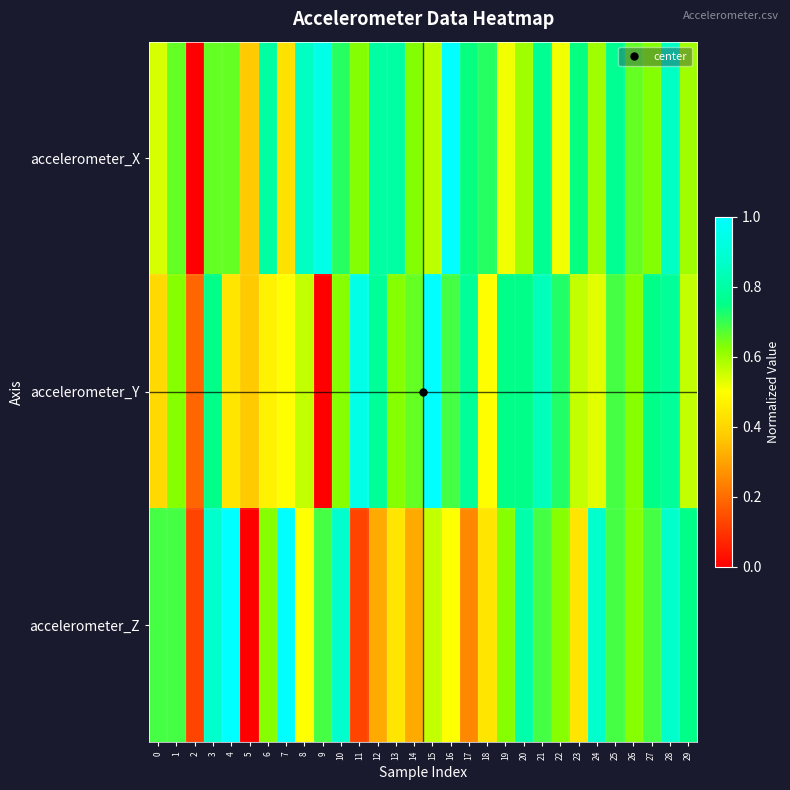

Rank the series by their average value, from lowest to highest.

accelerometer_Z, accelerometer_Y, accelerometer_X